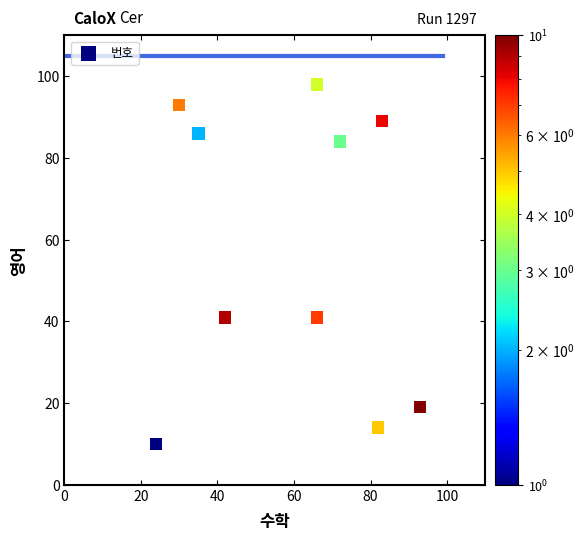

What is the average X value?

59